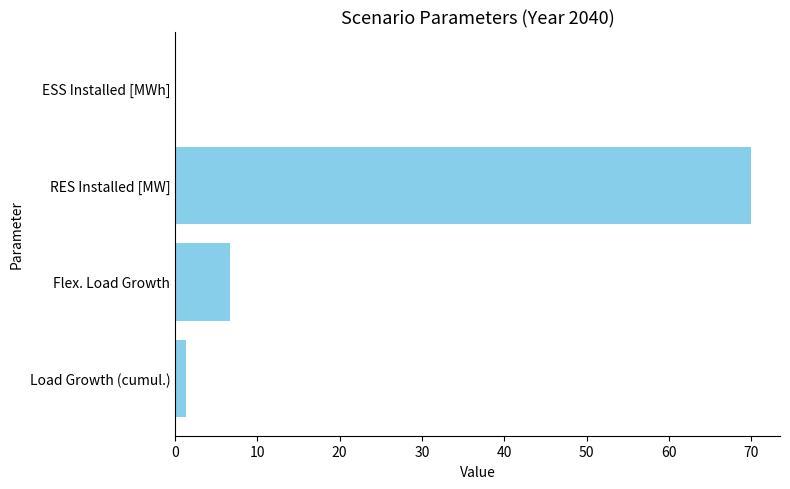

What is the greatest value displayed?

70.0